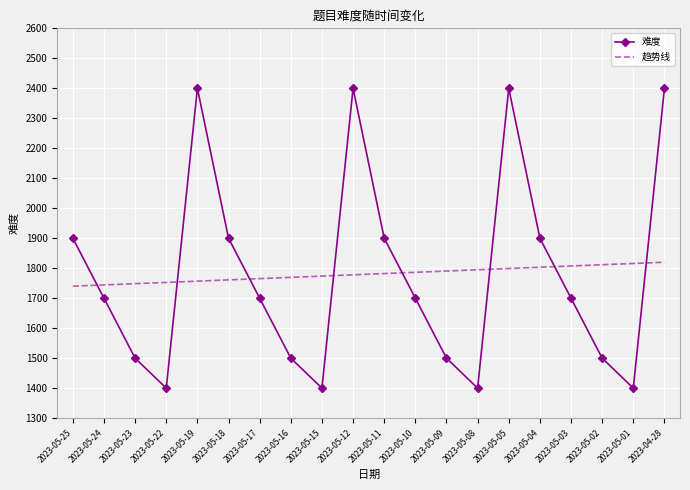

Between which two adjacent categories do 难度 and 趋势线 first intersect?

2023-05-25 and 2023-05-24